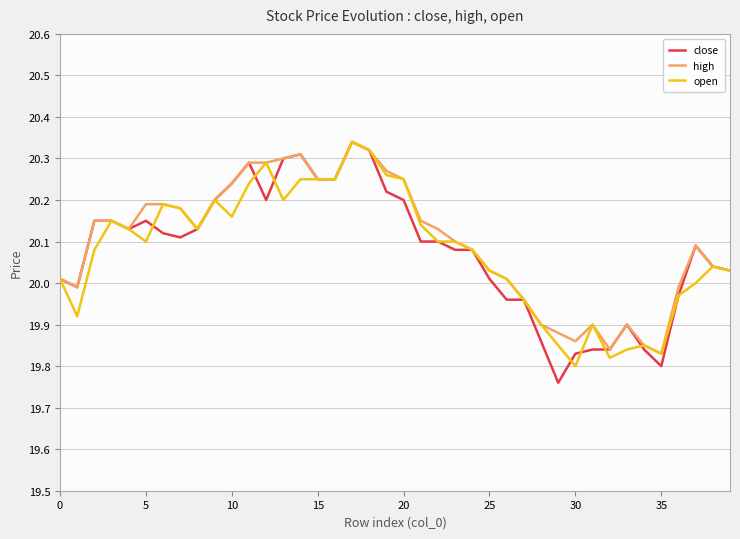

What is the value of the open point at the 5th from the left?

20.1